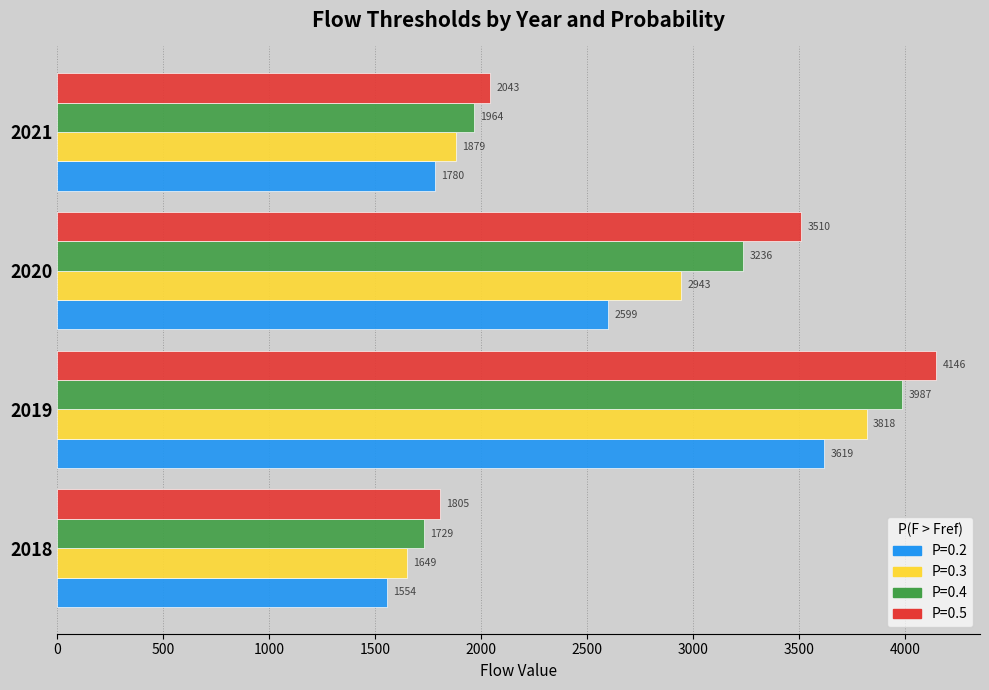

The P=0.2 series shows 1125 at 2020. True or false?

False